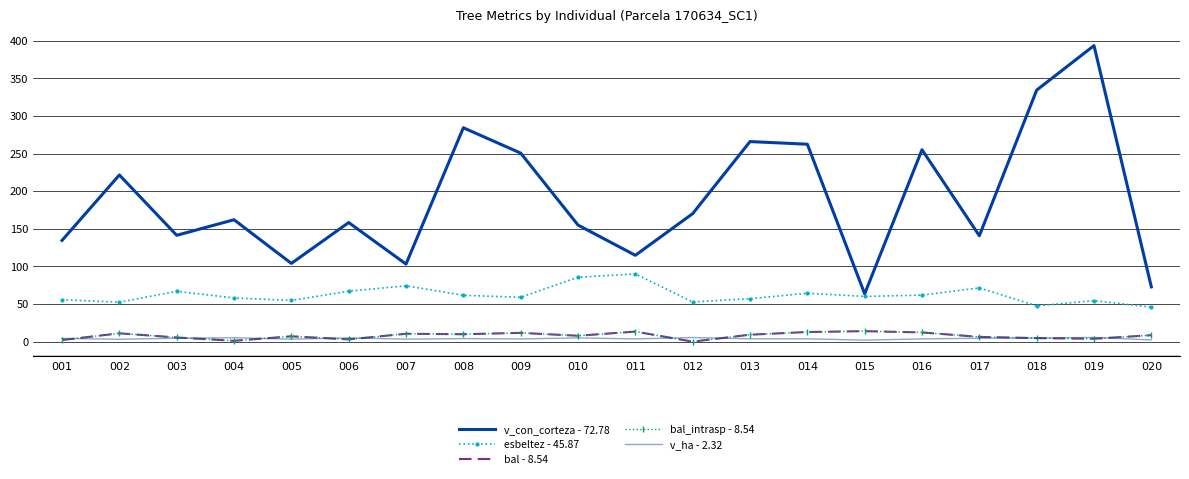

What is the total value across all series at 019?

461.1